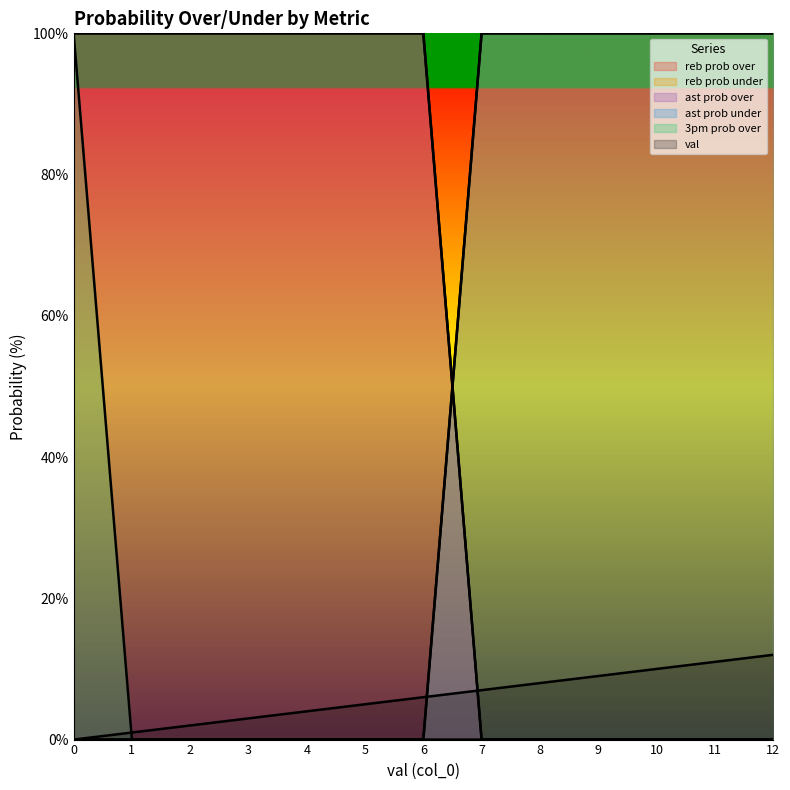

Rank the series by their maximum value, from highest to lowest.

reb prob over, reb prob under, ast prob over, ast prob under, 3pm prob over, val